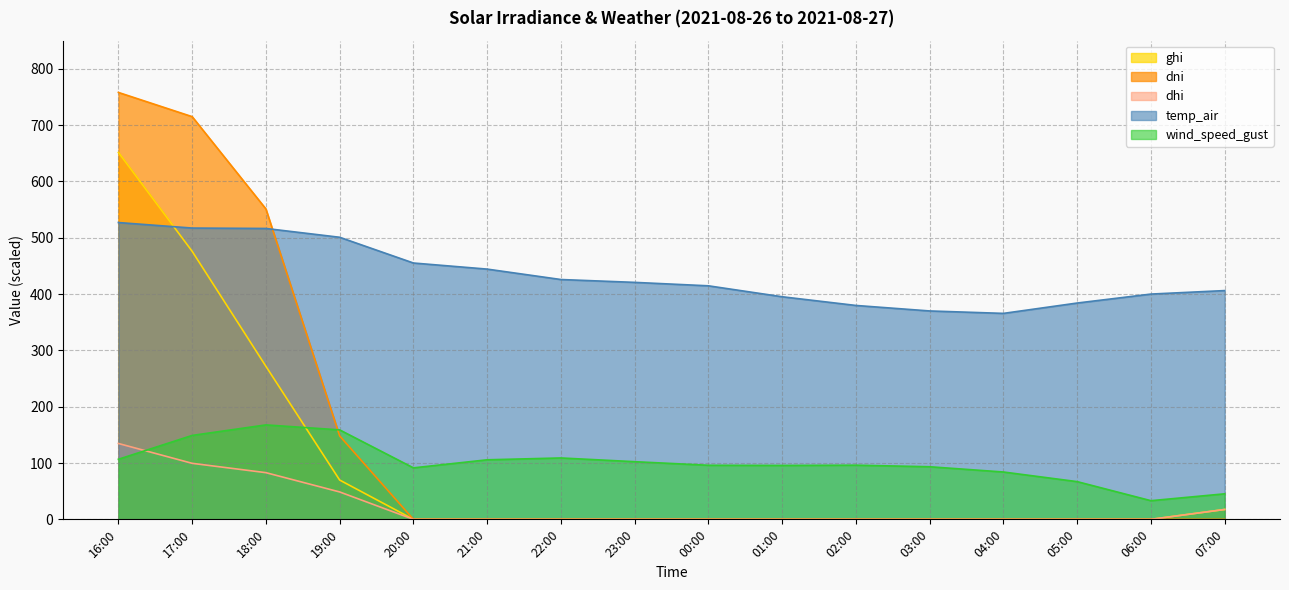

What is the average value of the wind_speed_gust series?

100.1